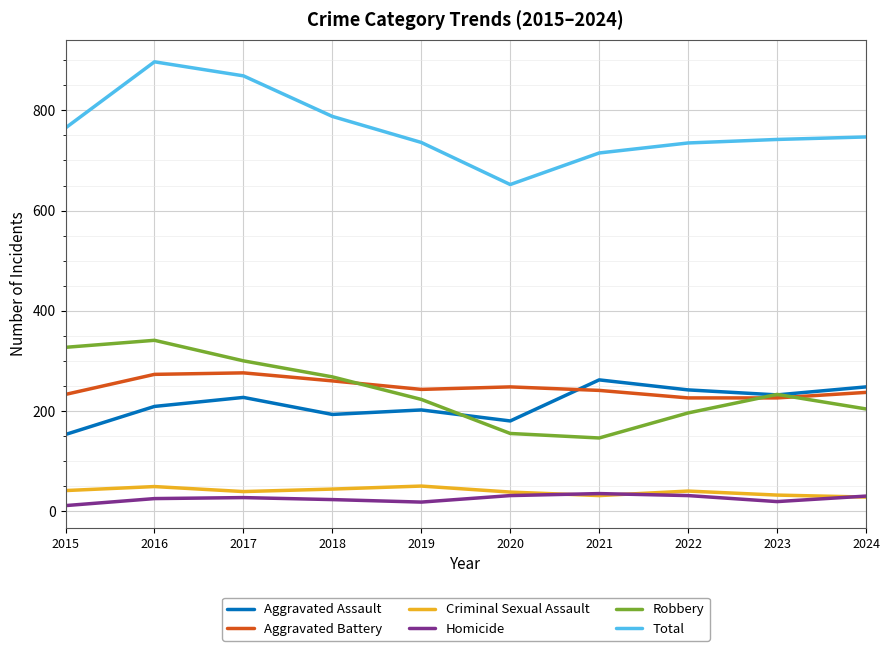

How many lines are shown in the chart?

6